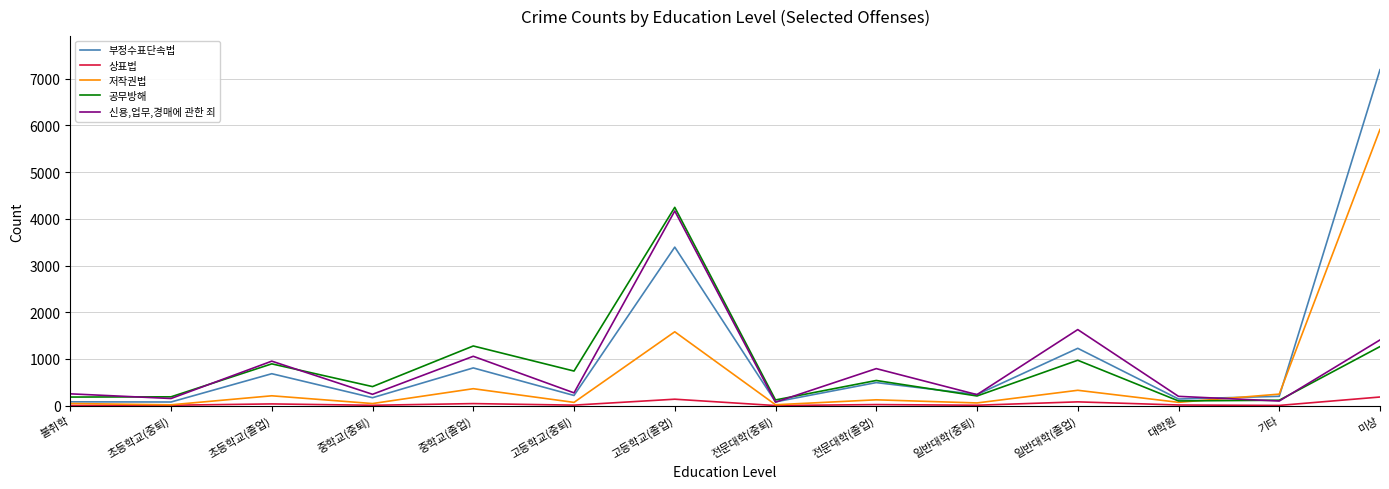

Which category has the highest value in the 부정수표단속법 series?

미상